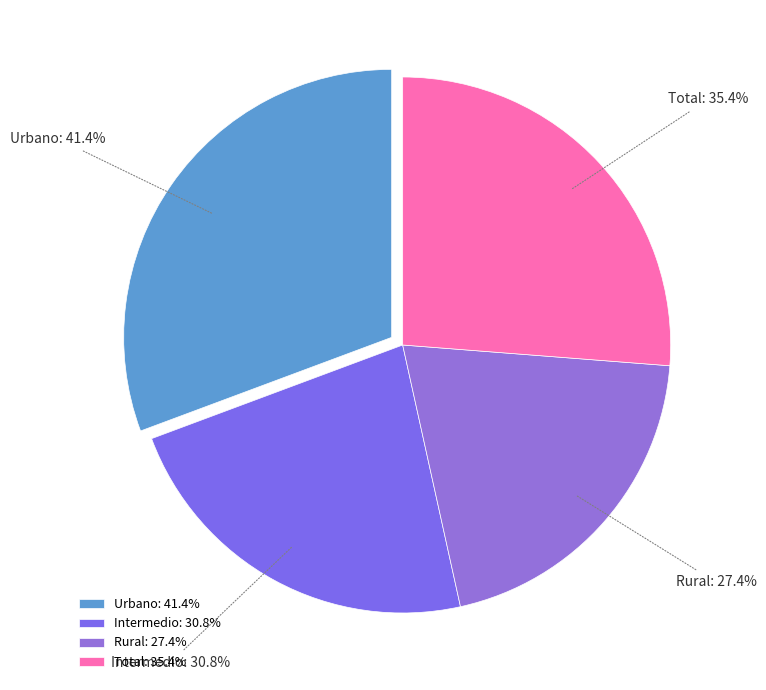

What portion of the pie excludes Intermedio?

77.2%